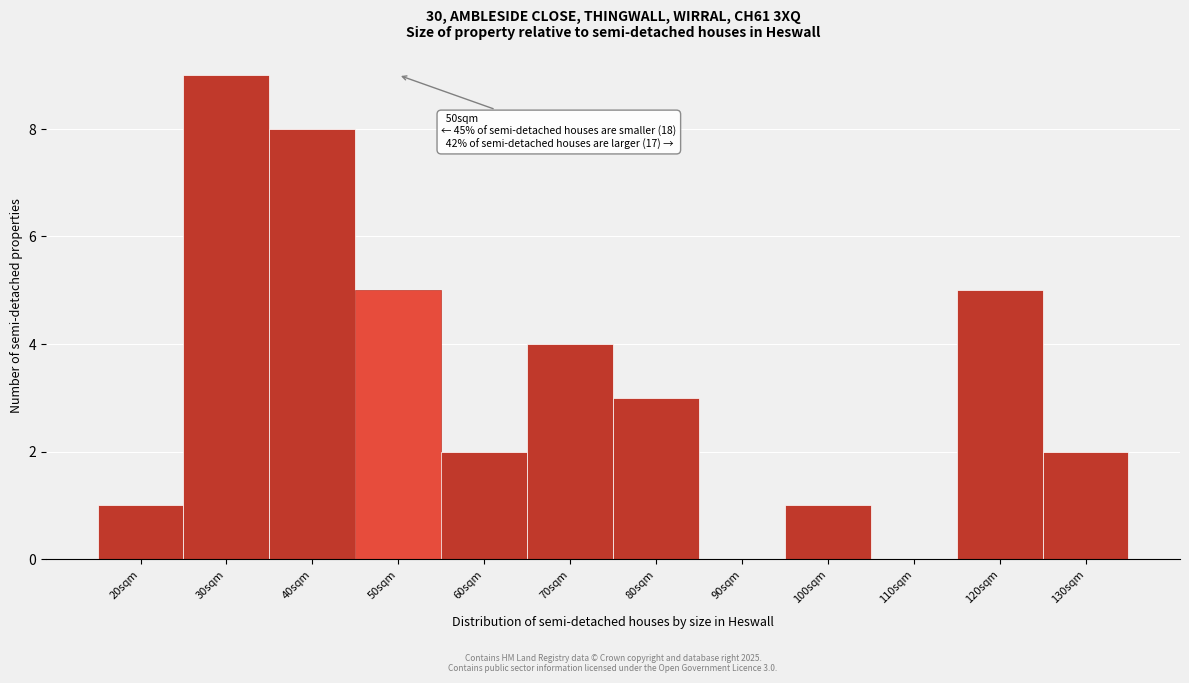

Reading left to right, extract all data points from this chart.

20sqm=1	30sqm=9	40sqm=8	50sqm=5	60sqm=2	70sqm=4	80sqm=3	90sqm=0	100sqm=1	110sqm=0	120sqm=5	130sqm=2